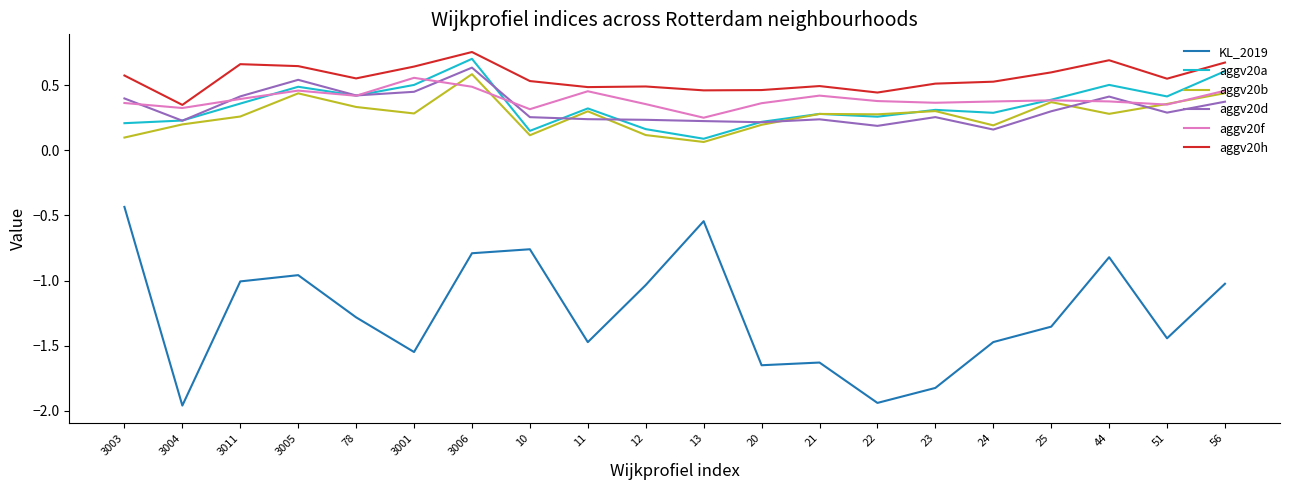

Is it true that KL_2019 equals -1.6 at 21?

True